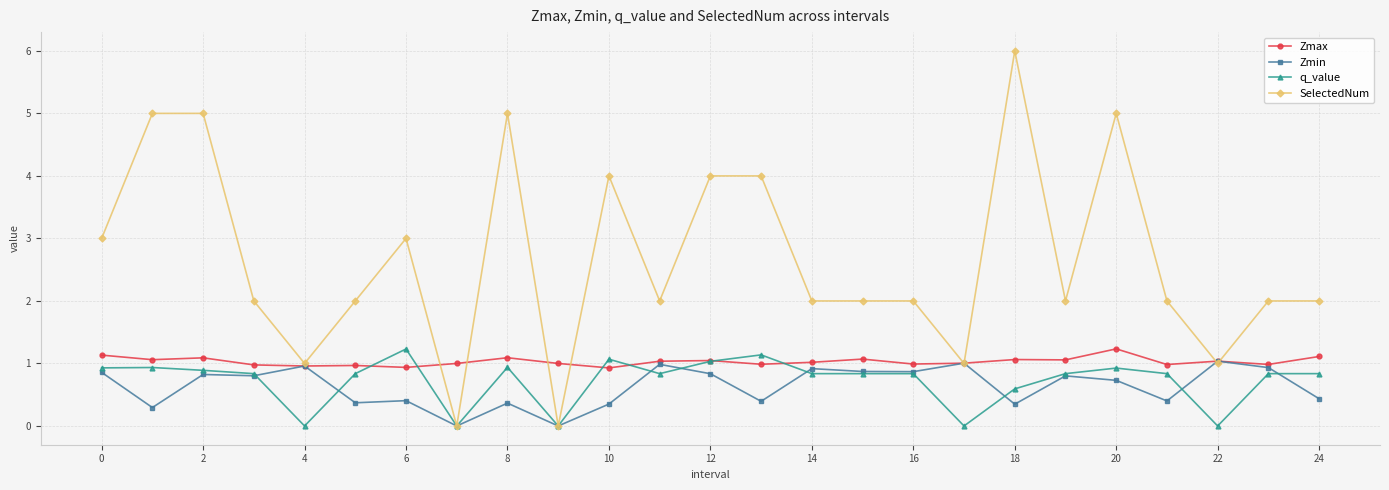

Is this an area chart (filled region under the line)?

No